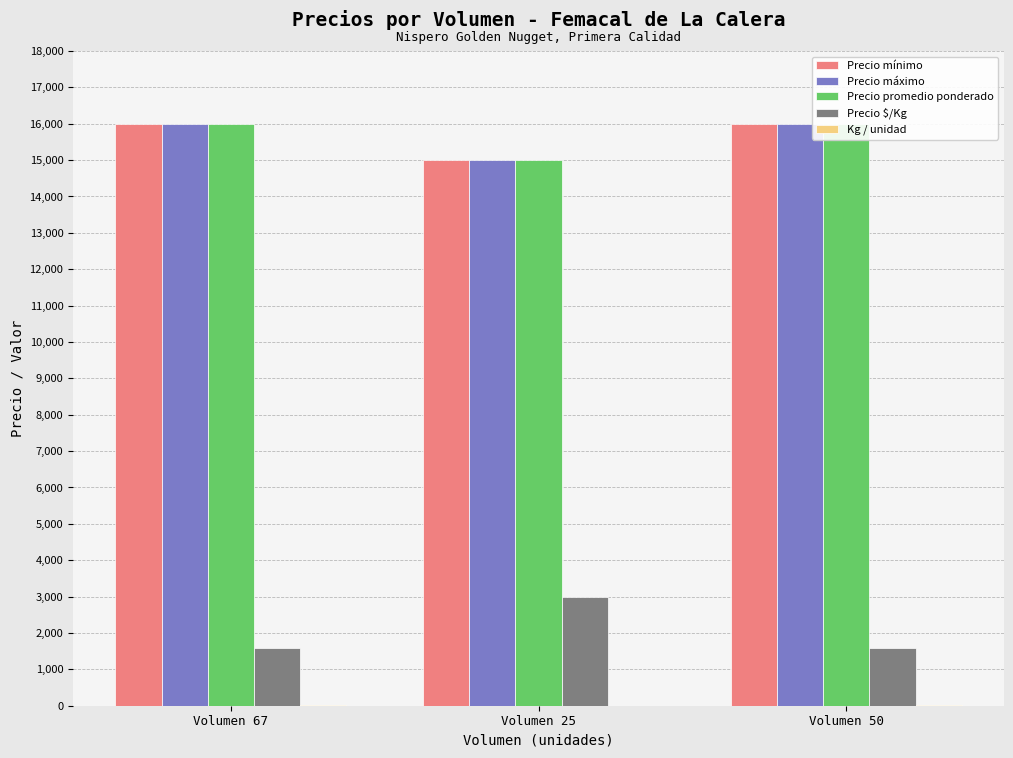

Which series has the widest spread of values?

Precio $/Kg